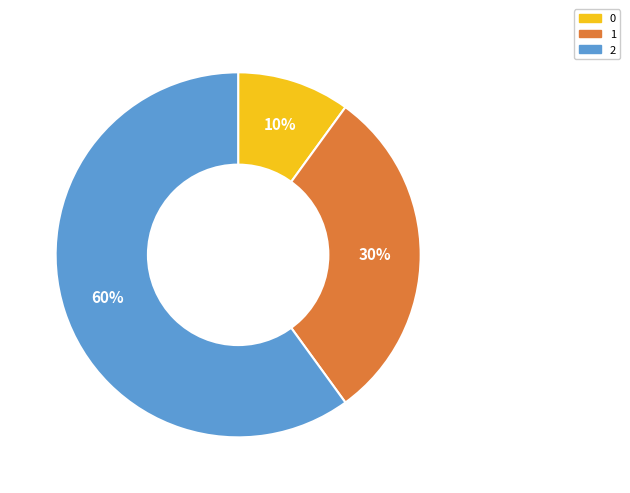

Combined, do 0 and 2 account for over 50%?

Yes